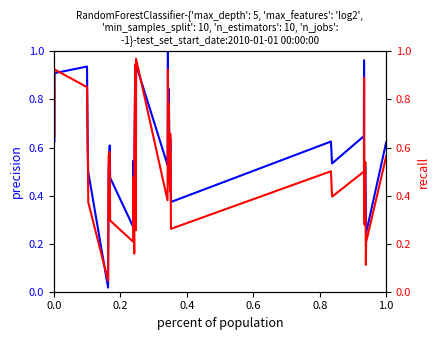

At which category is the sum across all series the highest?

21